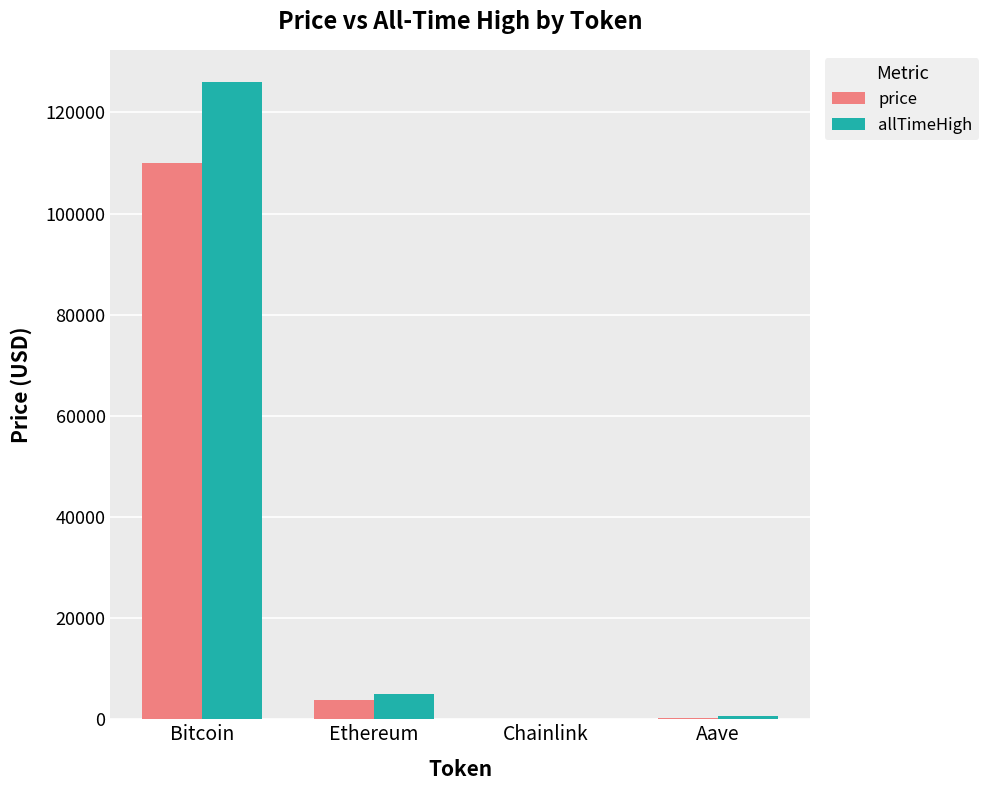

What are all the series names shown in the legend?

price, allTimeHigh